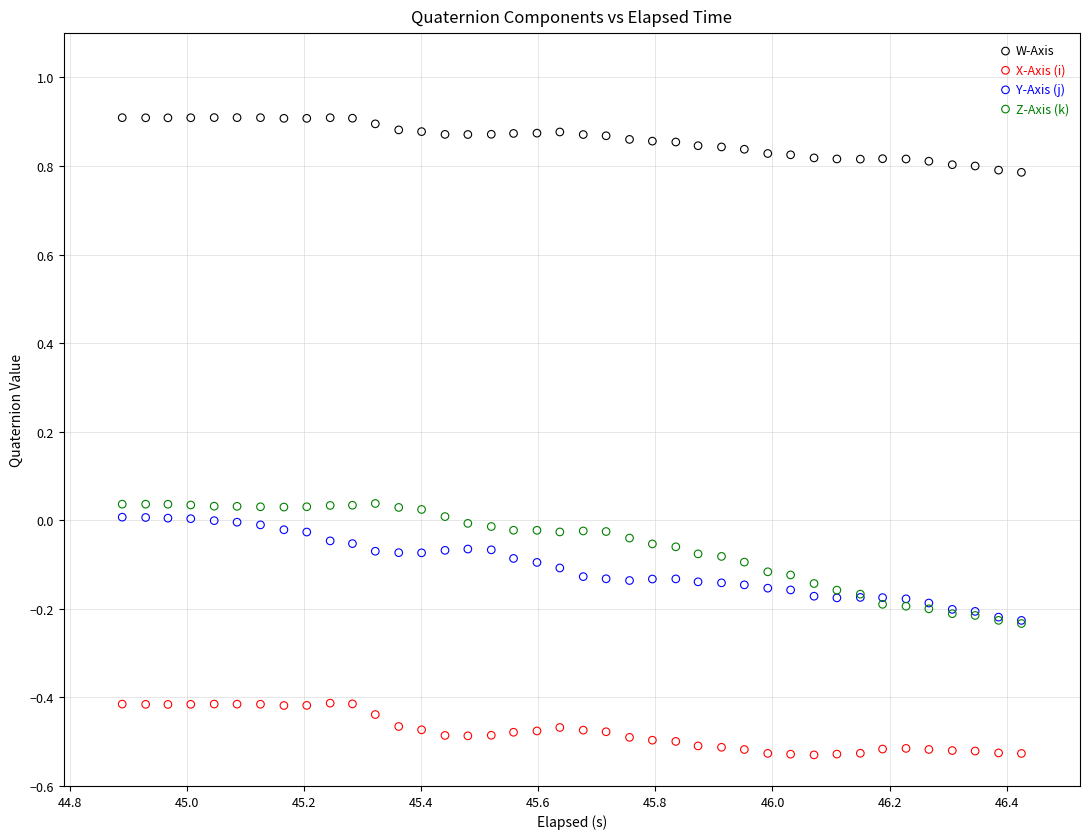

Which series contains the highest Y value?

W-Axis